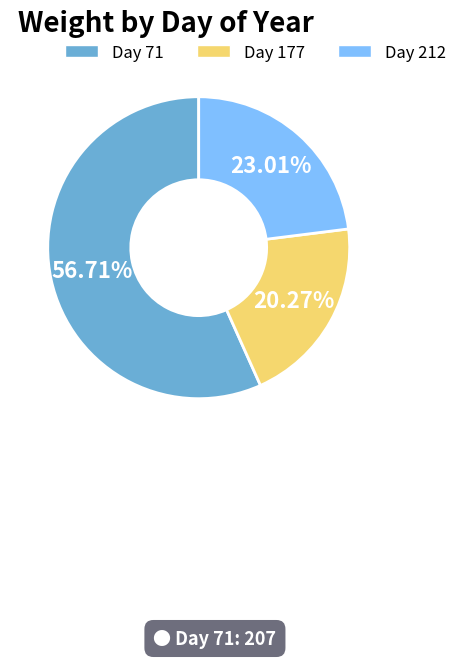

Does any single category account for the majority?

Yes